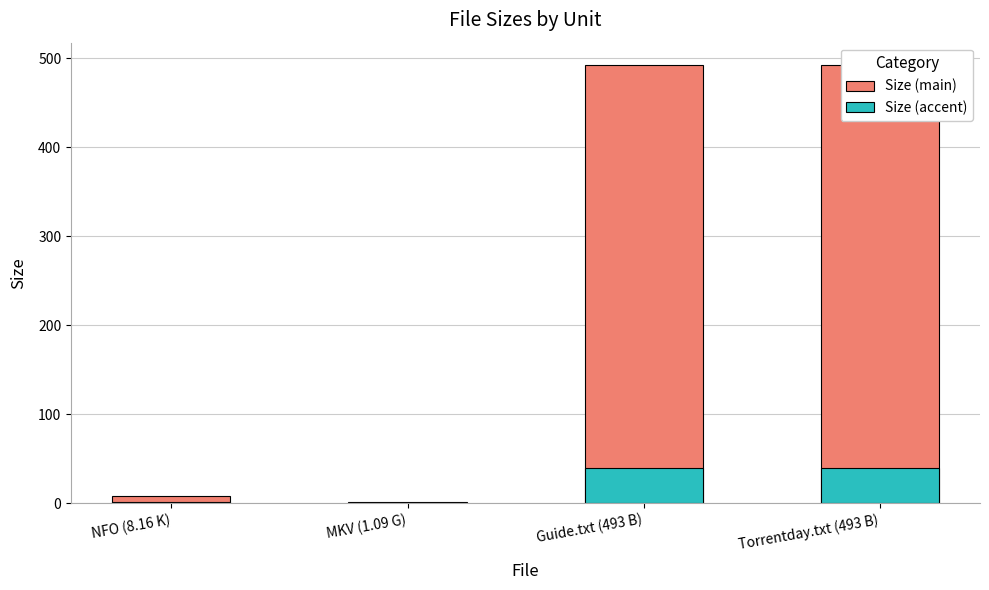

How many values in the Size (main) series are below 493?

2